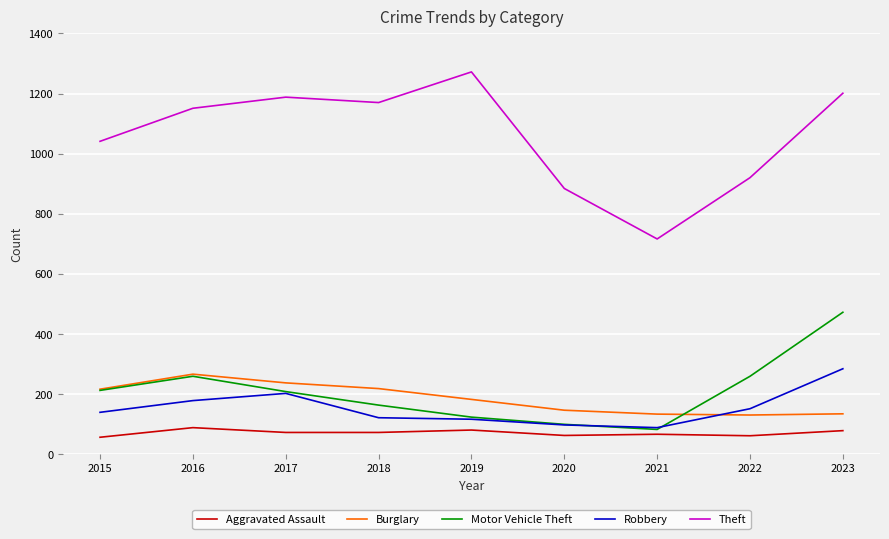

How many lines are shown in the chart?

5